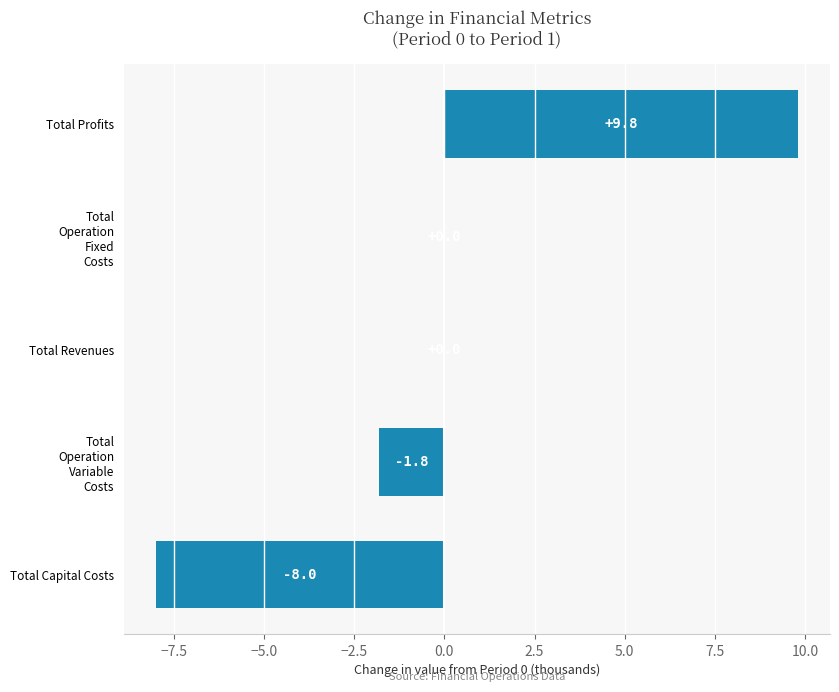

How many series are shown in this chart?

1